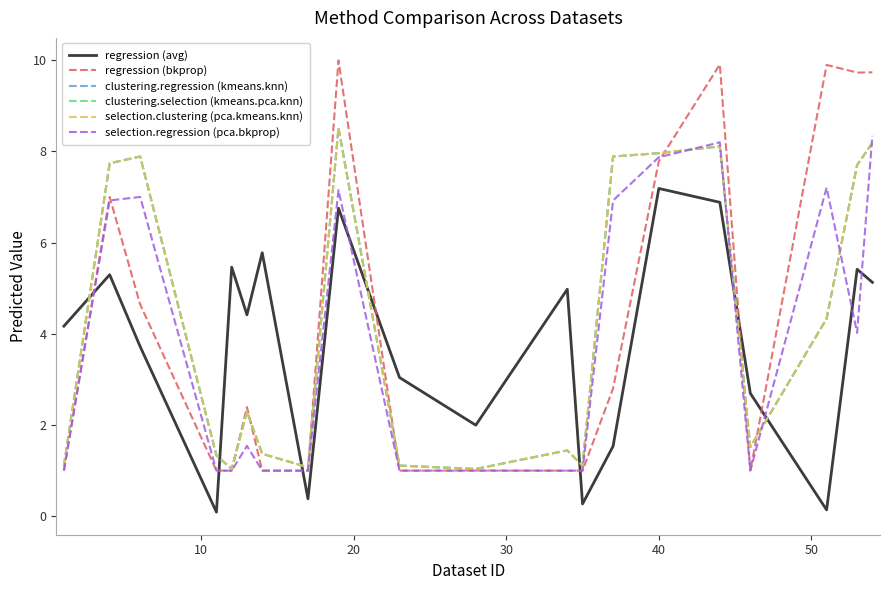

Does the chart have visible grid lines?

No